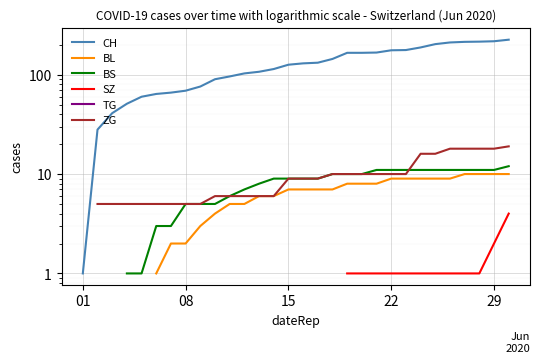

Count the number of categories in the chart.

30